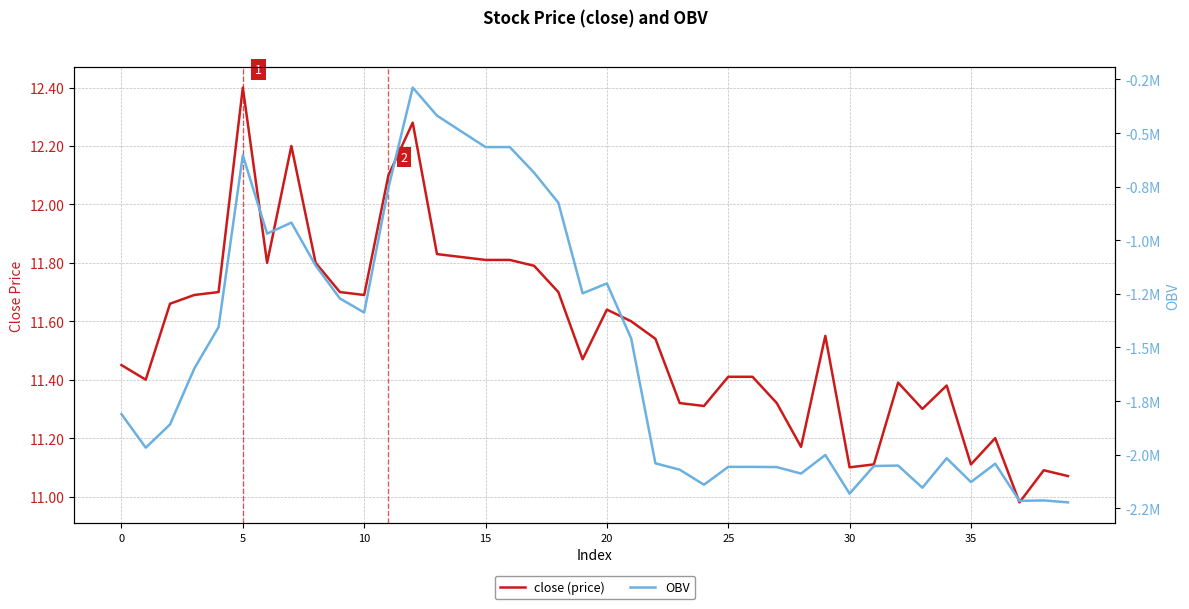

What is the label of the 26th point from the right?

14